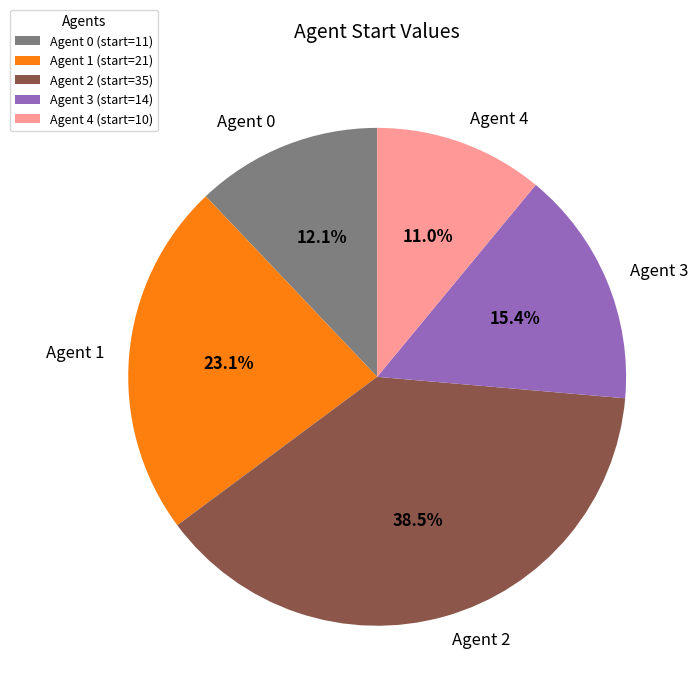

Combined, what portion of the pie is Agent 1 and Agent 3?

38.5%